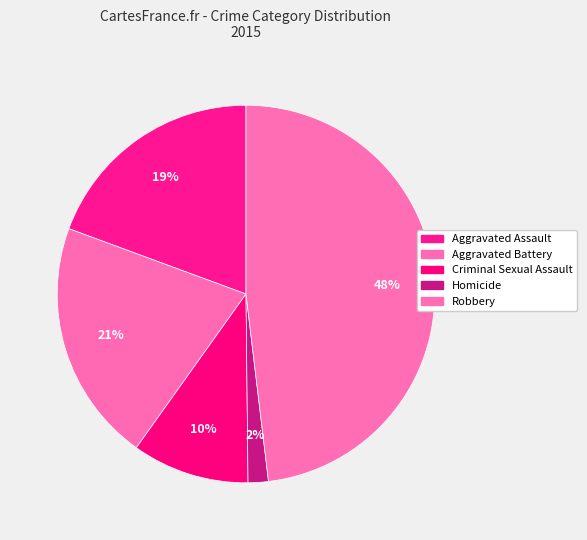

Count the number of slices in the pie.

5